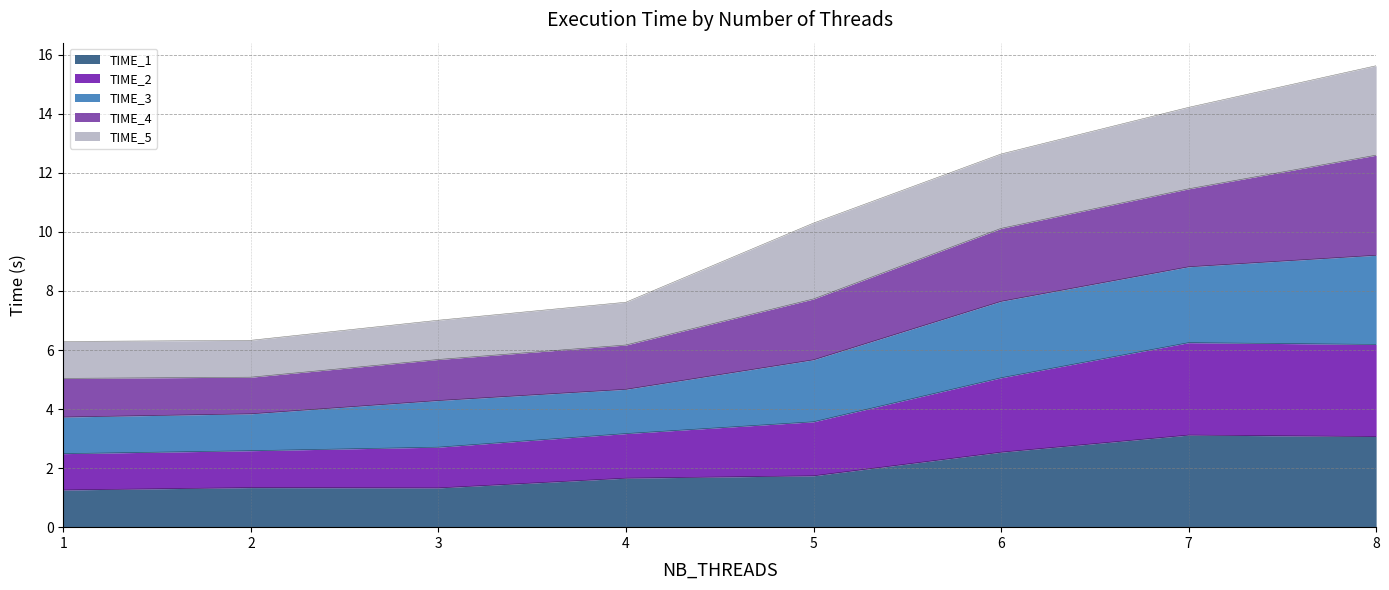

At how many categories does at least one series exceed 9?

4